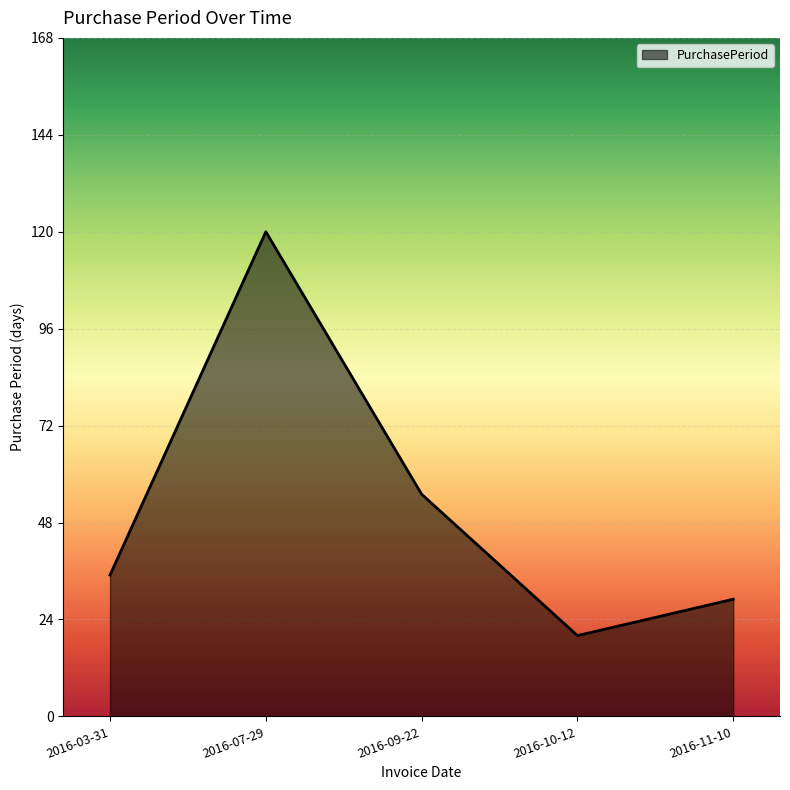

Does the chart display data point markers on the line(s)?

No